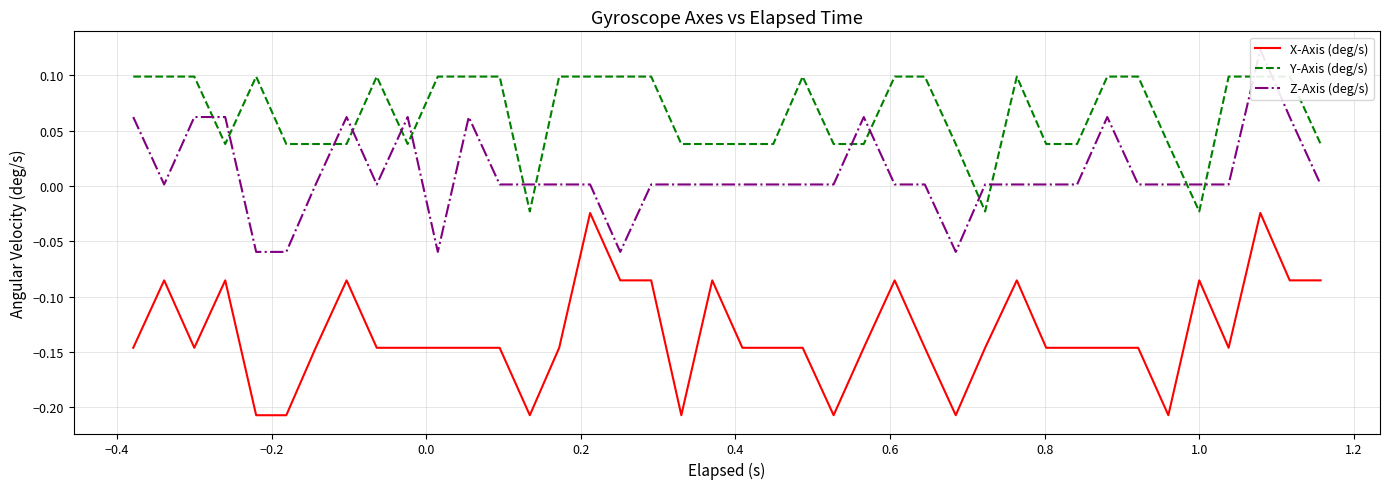

How many series are shown in this chart?

3